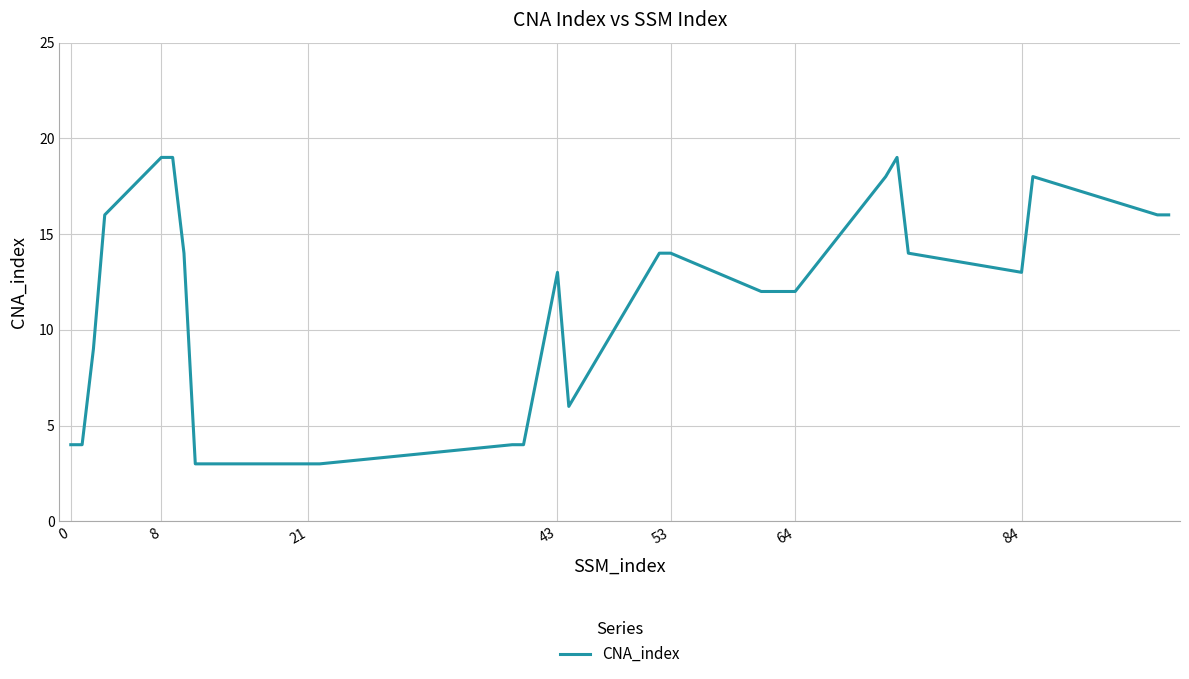

What is the sum of all values?

318